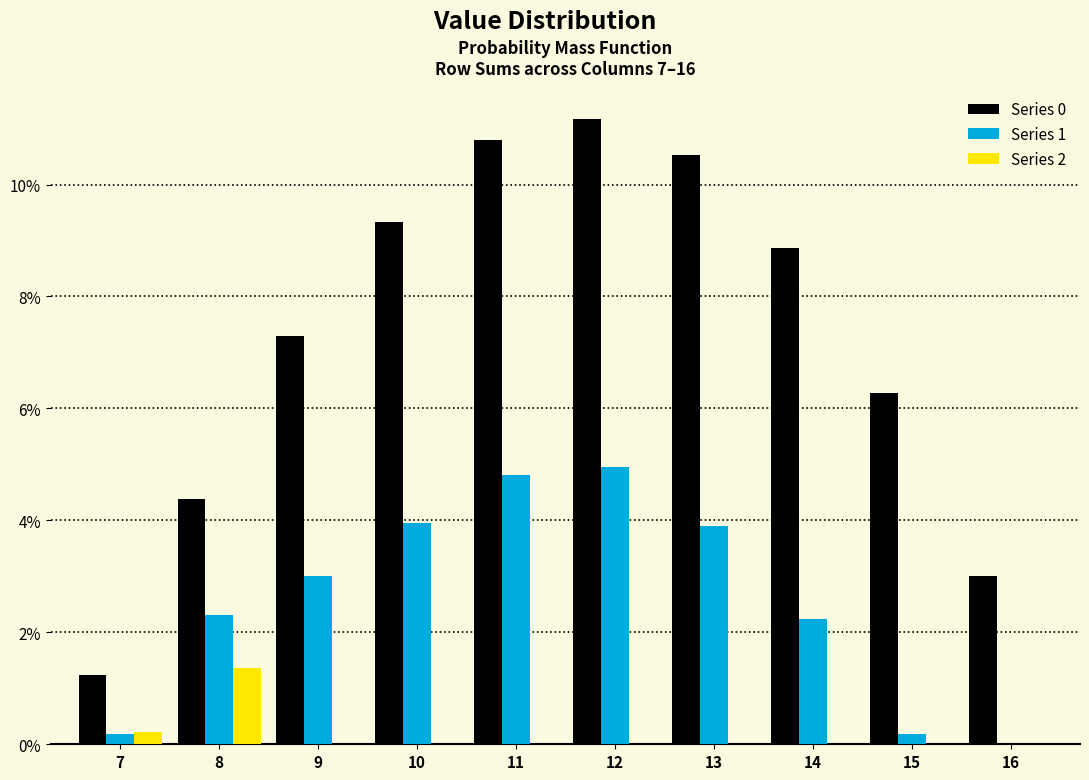

Which label corresponds to the largest value in the chart?

12